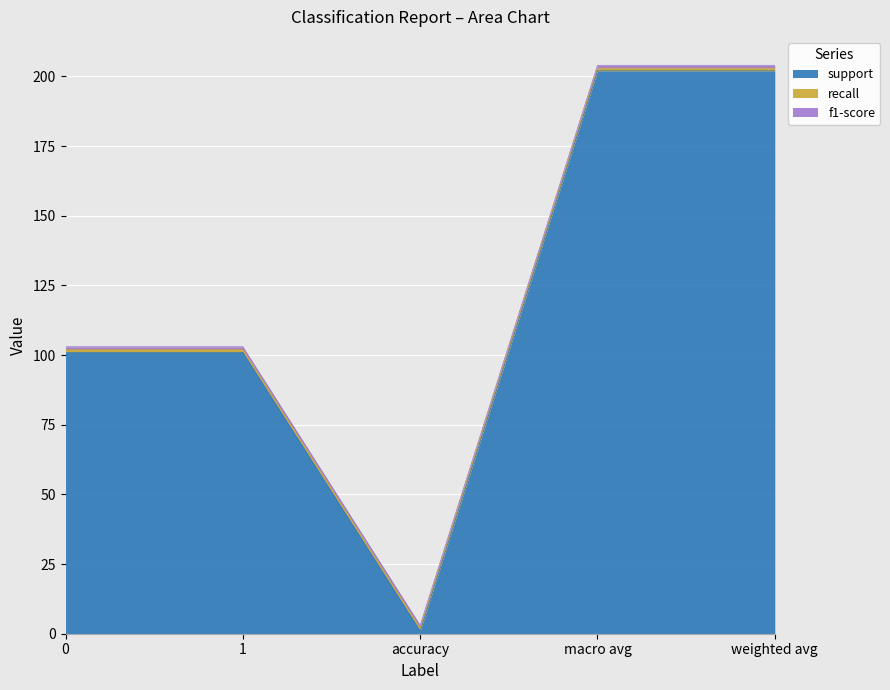

True or false: f1-score and support intersect in this chart.

False